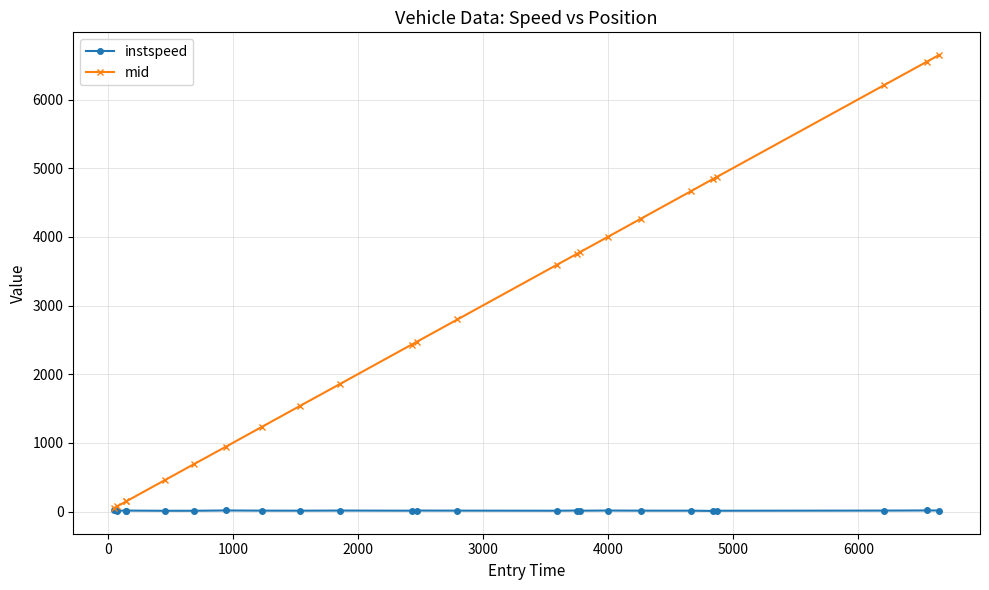

Which series has the largest total across all categories?

mid